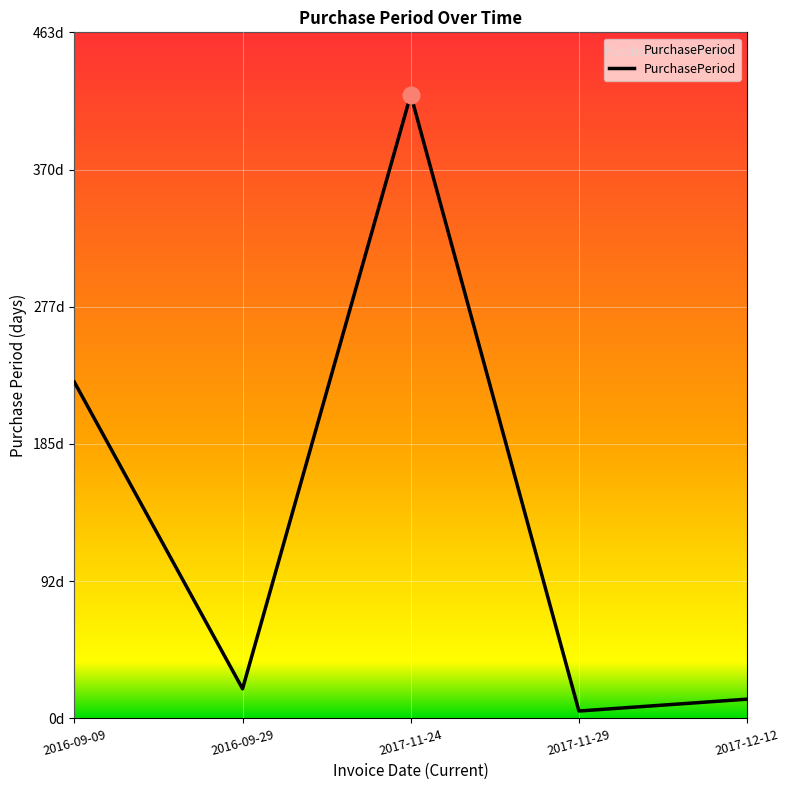

Reading right to left, what are all the values shown in this chart?

13	5	421	20	227